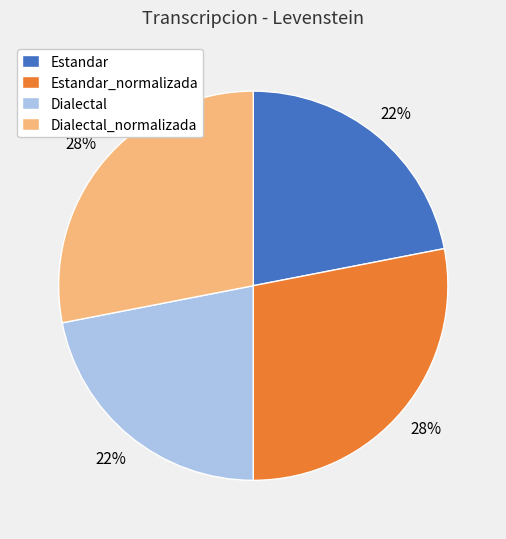

To the nearest percent, what is the average slice percentage?

25%